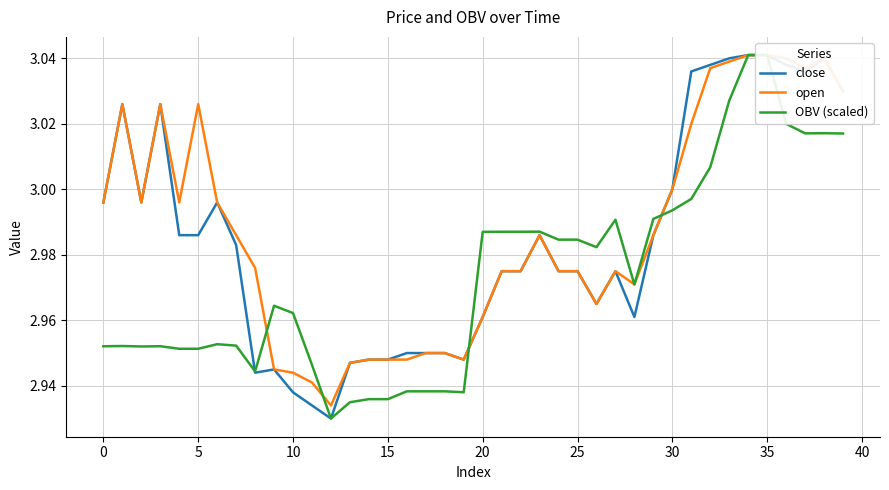

What is the sum of the OBV (scaled) values at 32 and 22?

6.0